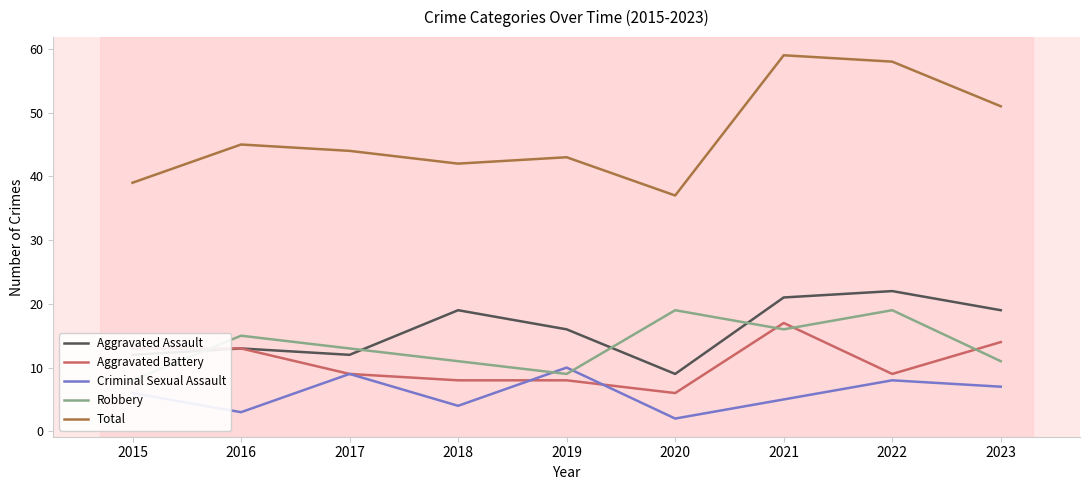

True or false: Aggravated Battery has a value of 8 at 2019.

True